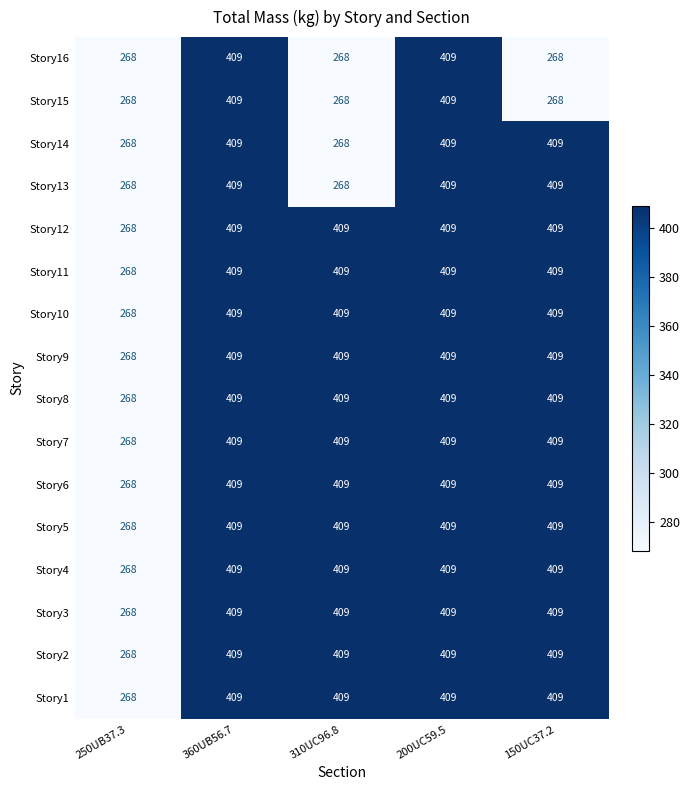

What is the smallest value displayed?

268